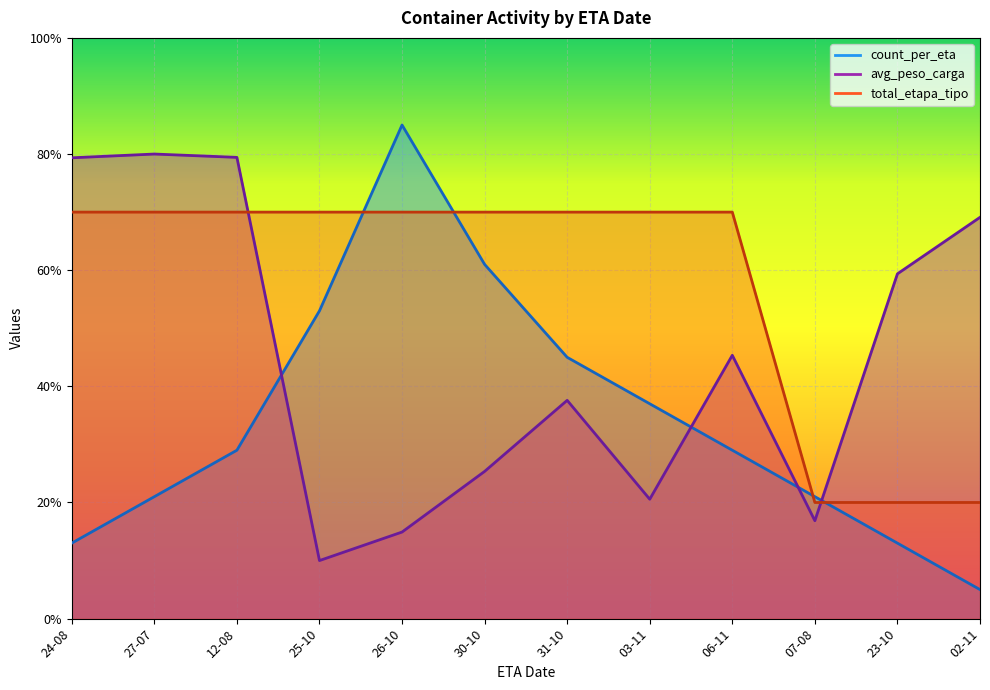

Which series has the widest spread of values?

count_per_eta